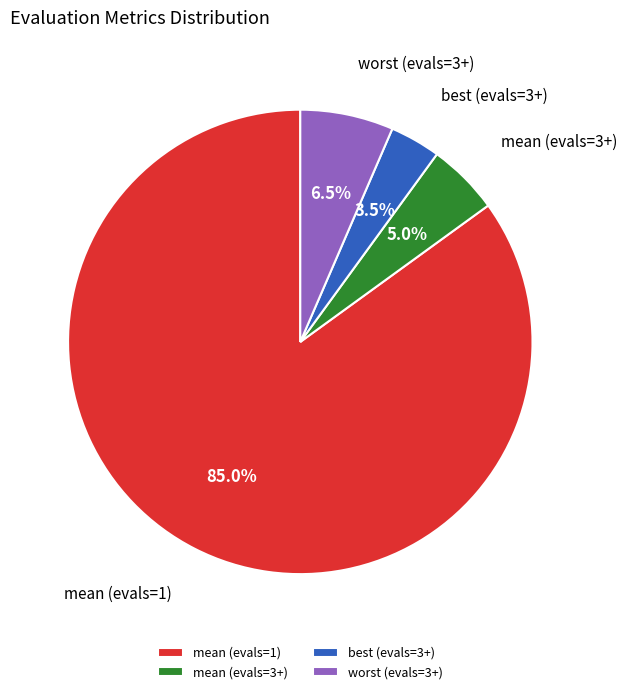

Do mean (evals=3+) and best (evals=3+) together represent more than half of the pie?

No